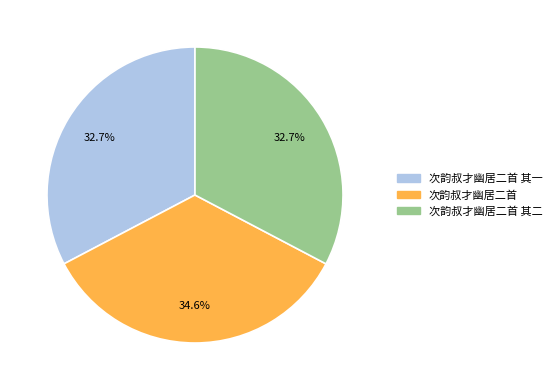

Count the number of slices in the pie.

3